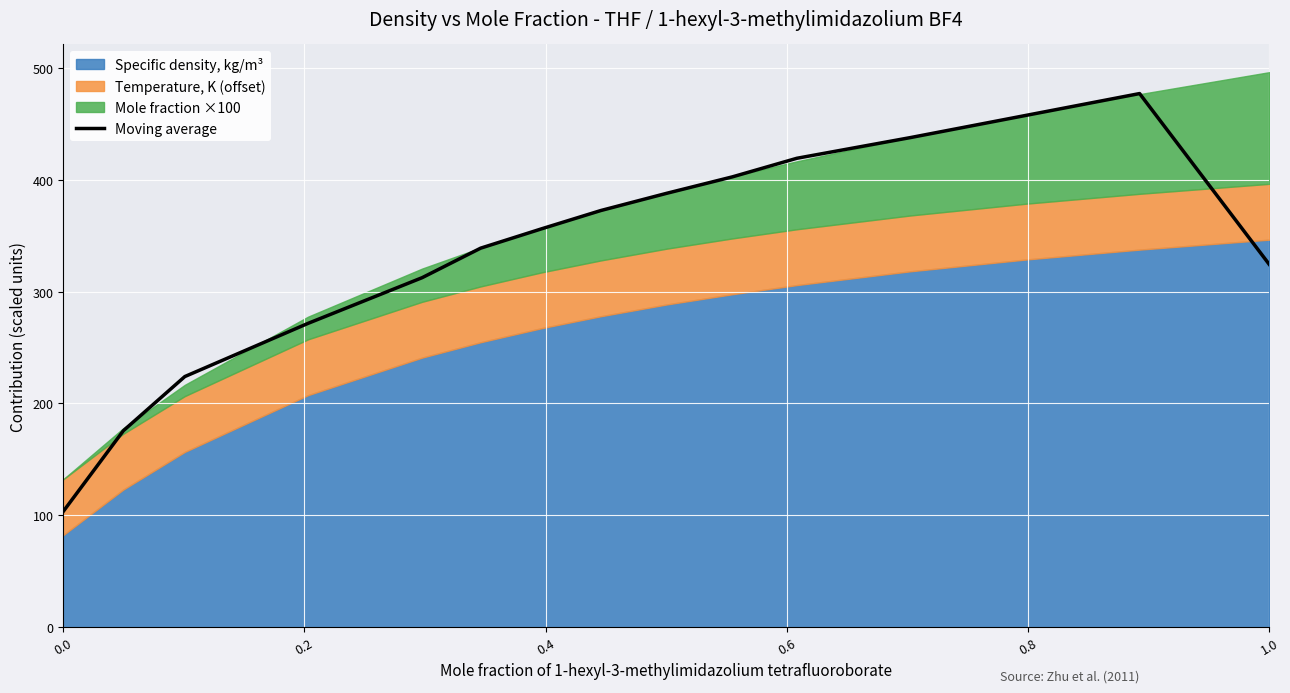

Reading left to right, what are all the values shown in this chart?

103.3	175.6	224.1	271.8	312.7	339.1	356.4	372.8	388.2	402.9	419.6	438.1	458.2	477.5	324.6